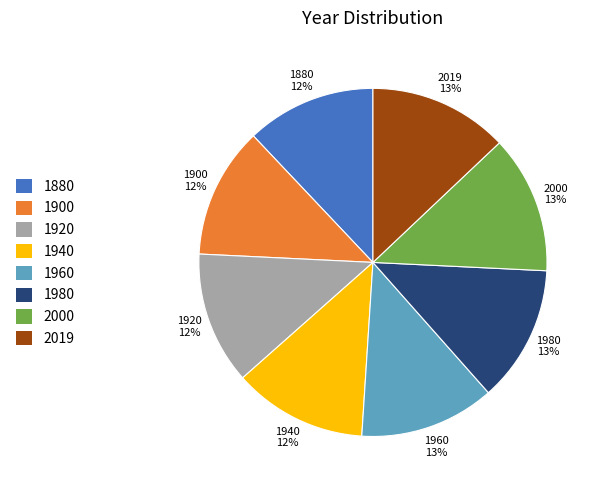

To the nearest percent, what is the average slice percentage?

12%